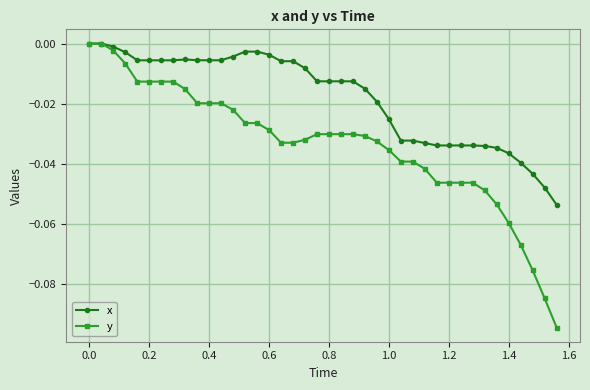

Which series has the largest range (max minus min)?

y